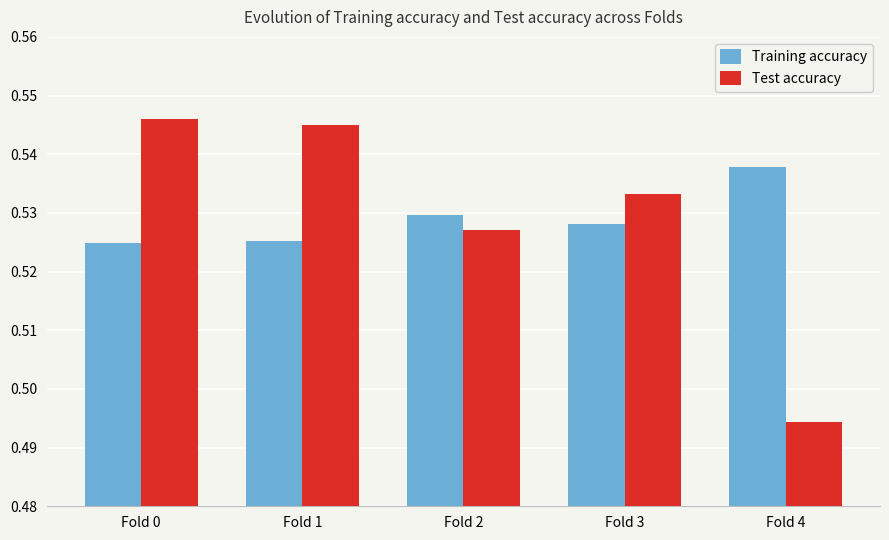

Does the chart contain any negative values?

No